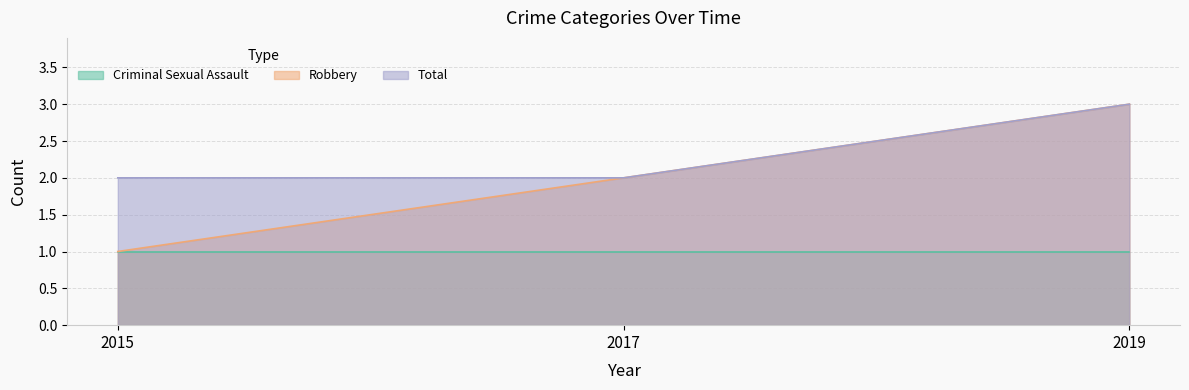

What is the total value across all series at 2019?

6